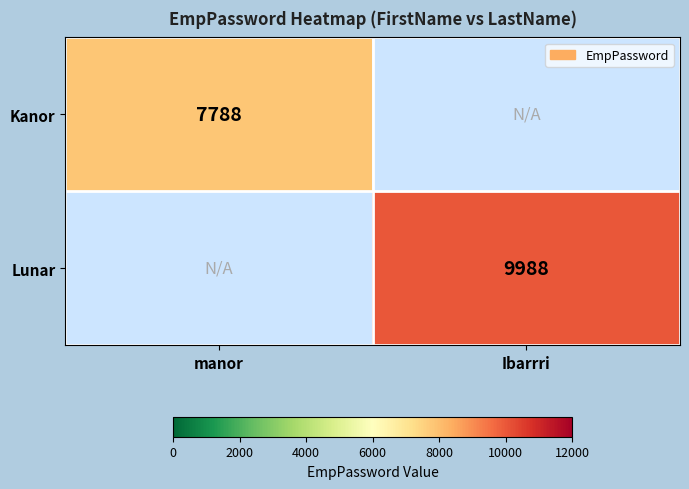

The Kanor series shows 7788 at manor. True or false?

True